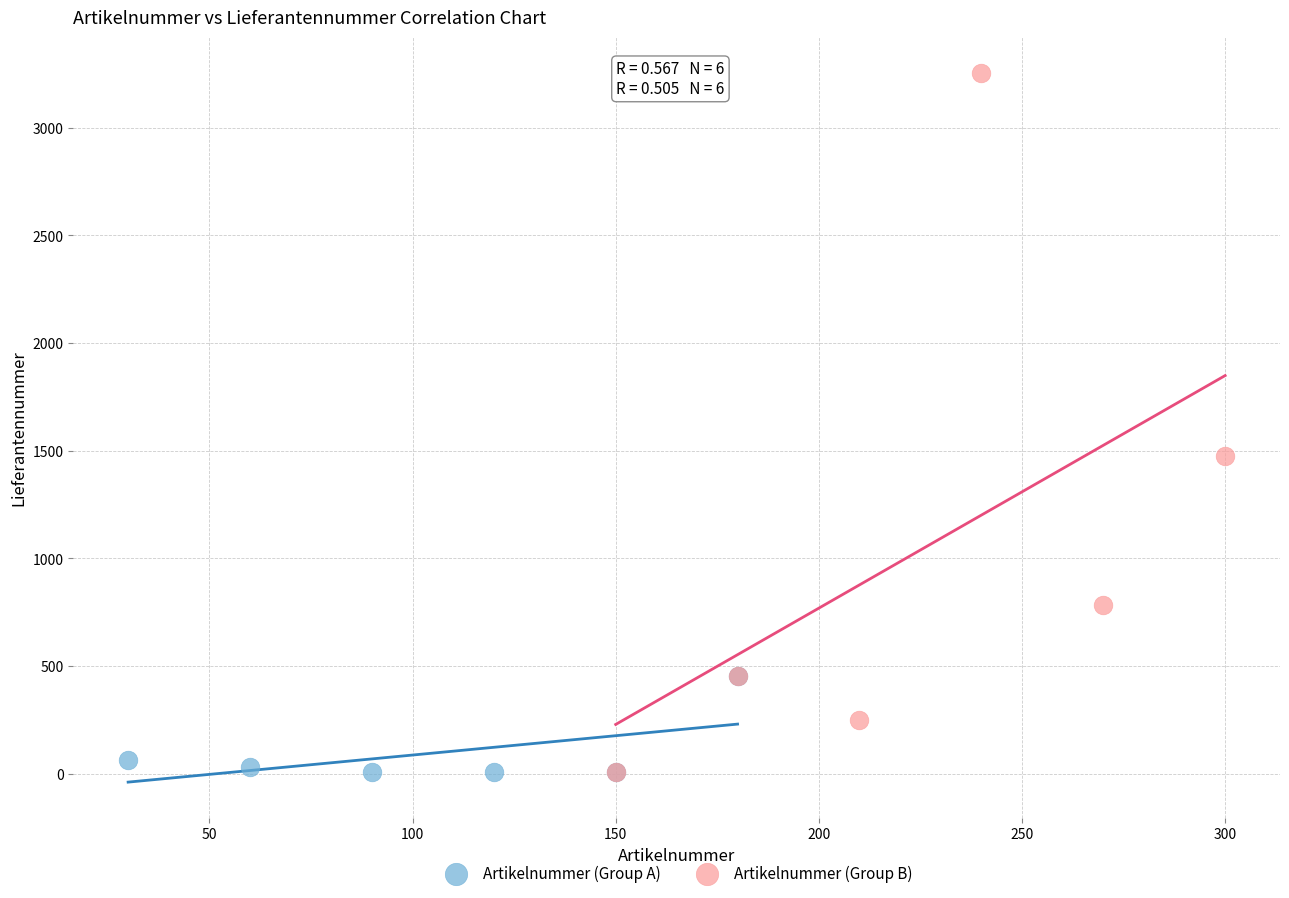

What are all the series names shown in the legend?

Artikelnummer (Group A), Artikelnummer (Group B)